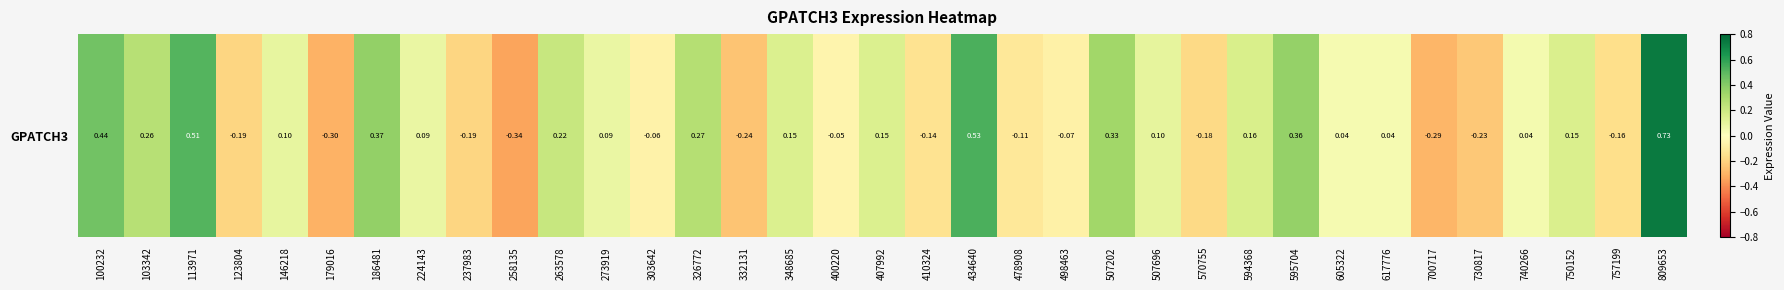

True or false: the data shows -0.1 at 478908.

False